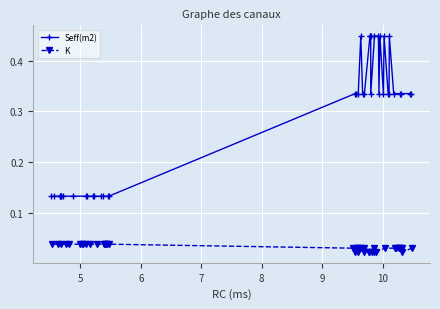

True or false: Seff(m2) and K intersect in this chart.

False